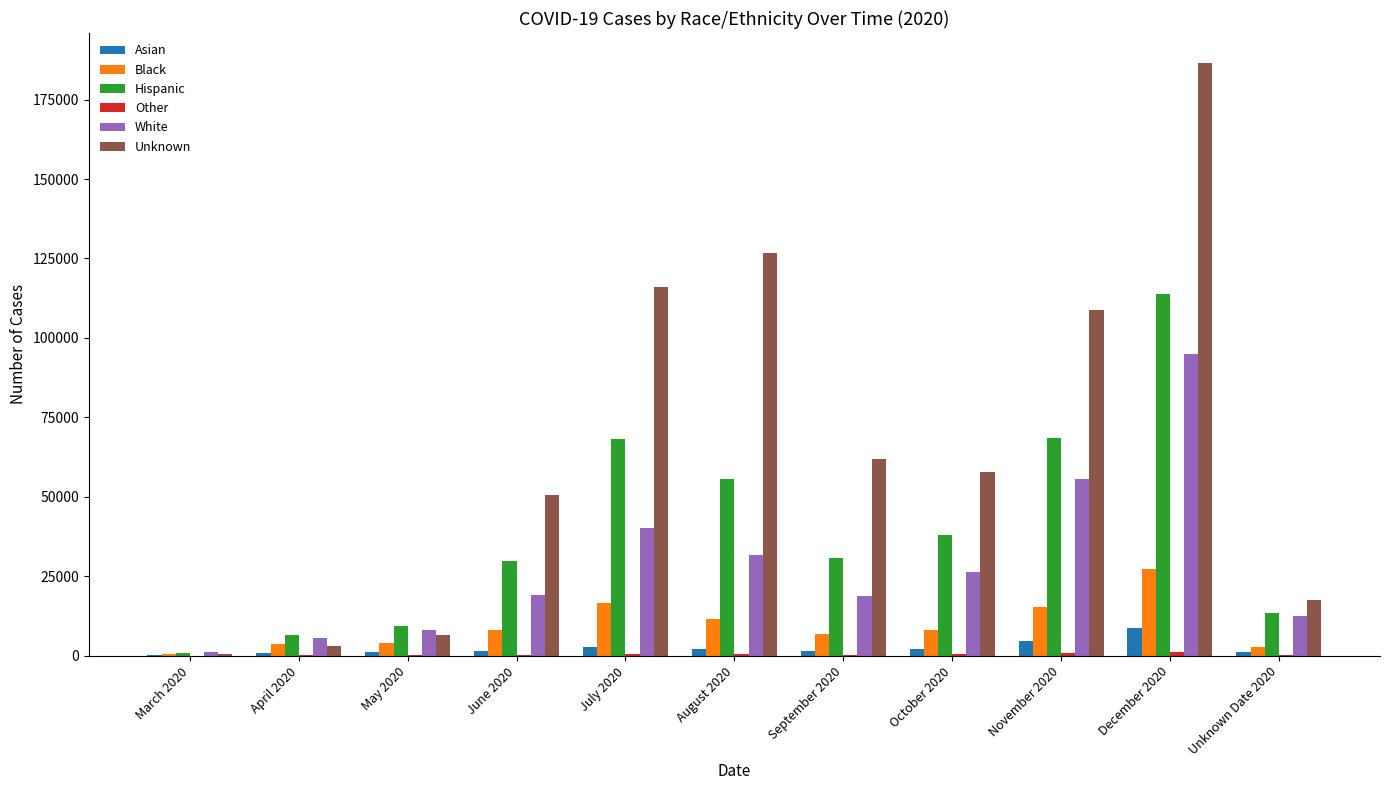

At which category does the chart reach its peak across all series?

December 2020